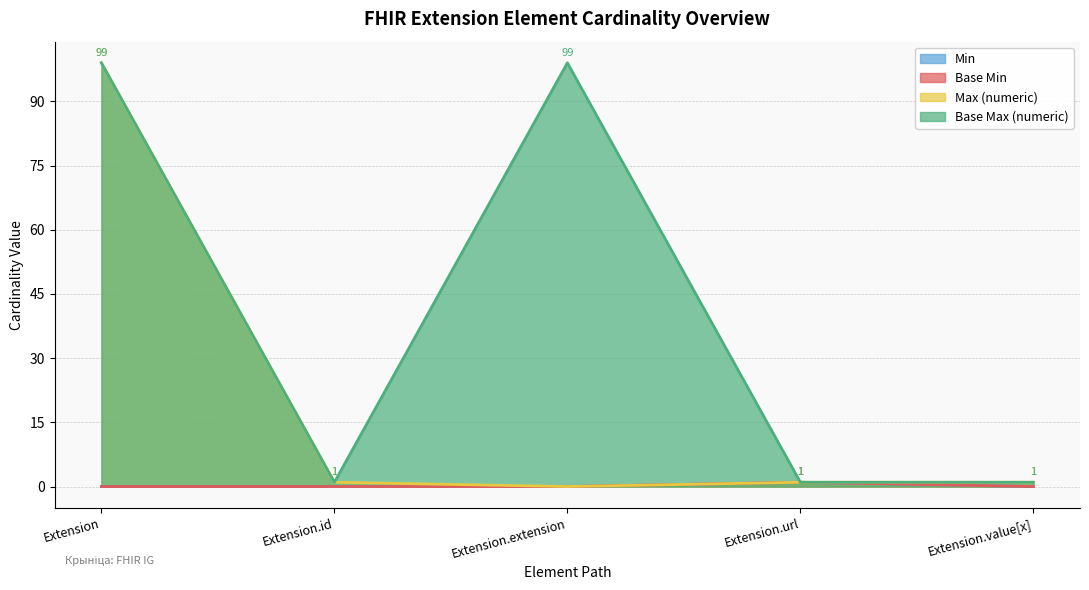

True or false: Max (numeric) and Min intersect in this chart.

False